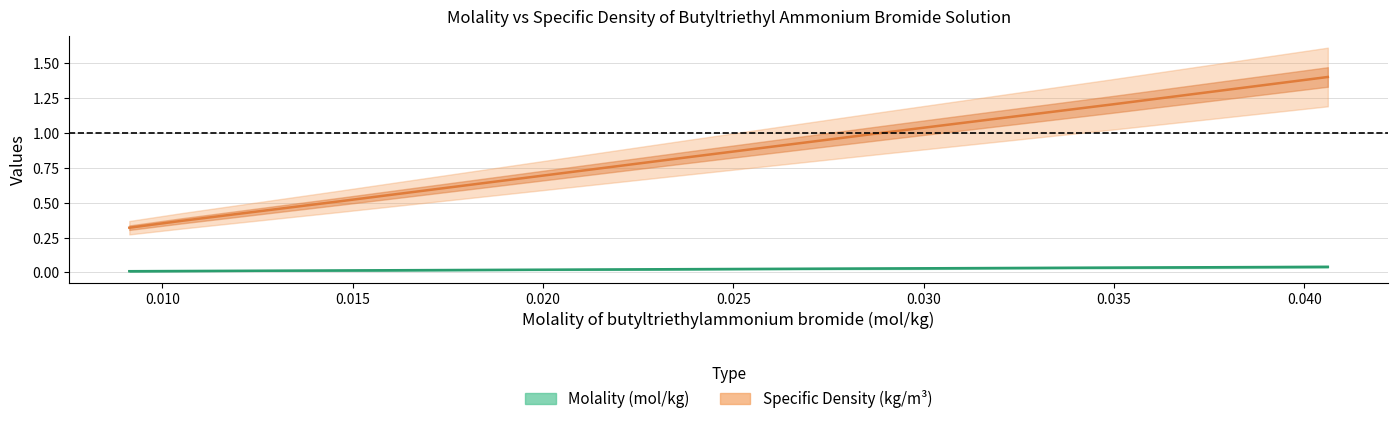

The Molality (mol/kg) series shows 0.0 at 0.029. True or false?

False